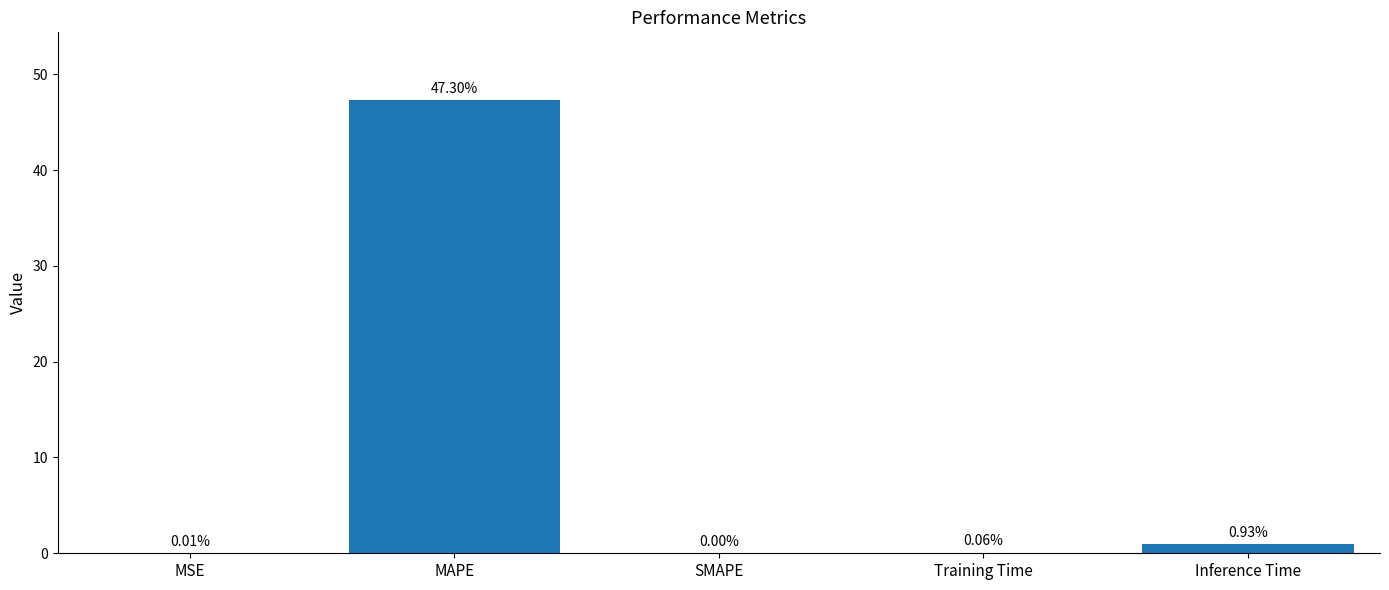

What is the sum of all values?

48.3